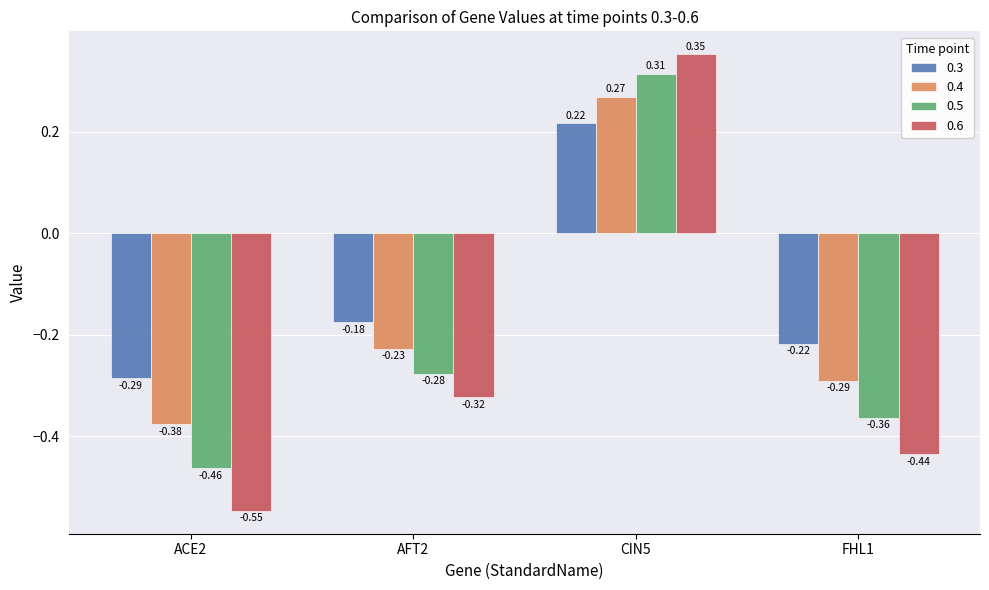

List the series in order of their overall mean, lowest first.

0.6, 0.5, 0.4, 0.3